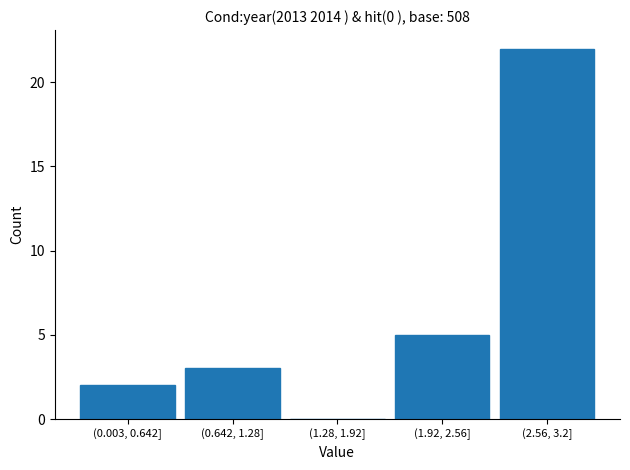

Reading right to left, extract all data points from this chart.

(2.56, 3.2]=22	(1.92, 2.56]=5	(1.28, 1.92]=0	(0.642, 1.28]=3	(0.003, 0.642]=2